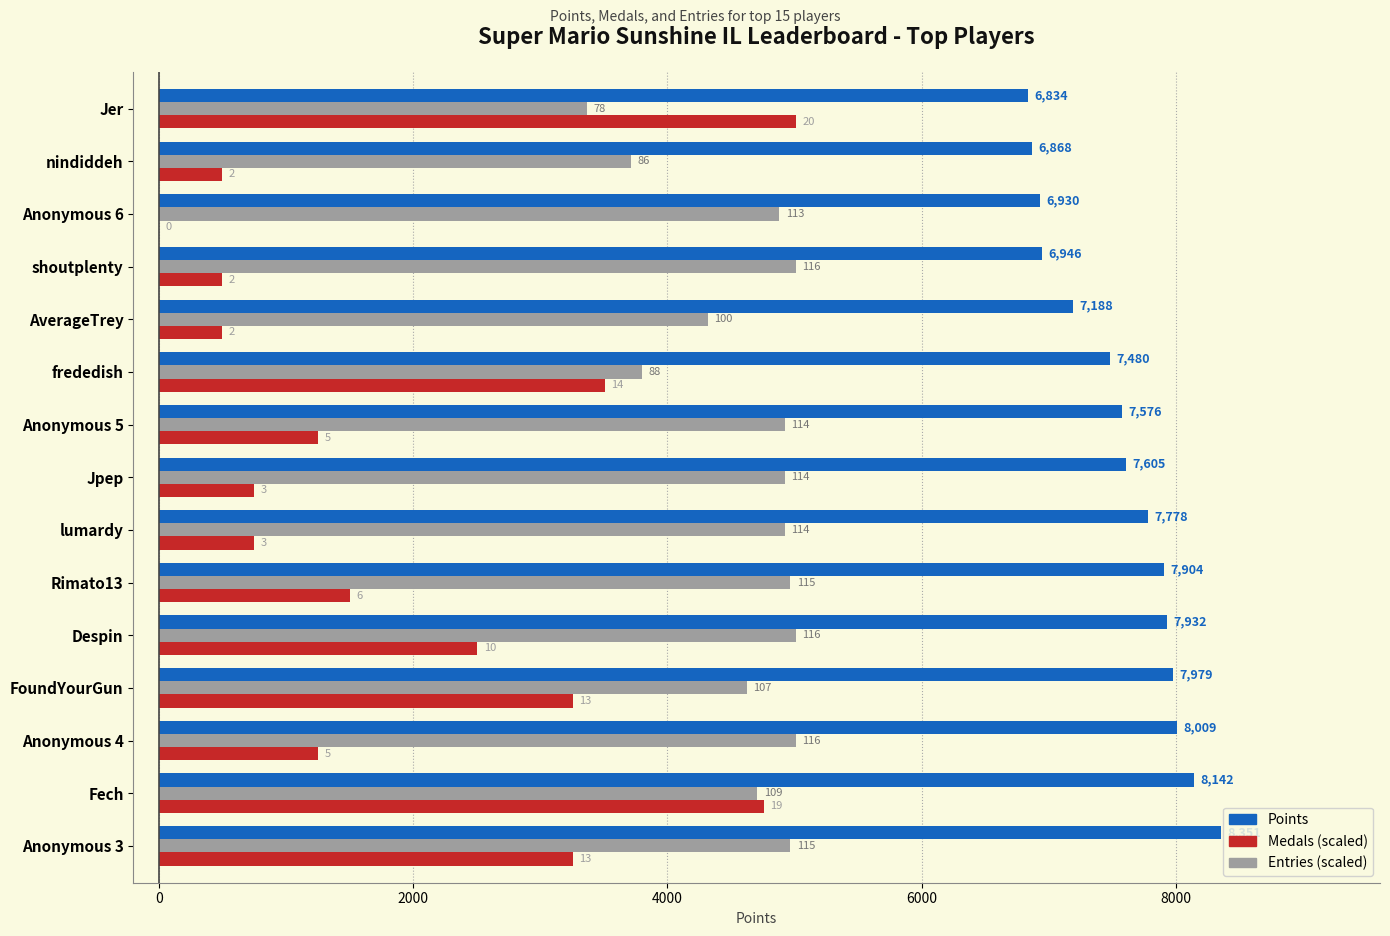

What is the average value of the Medals (scaled) series?

1954.1